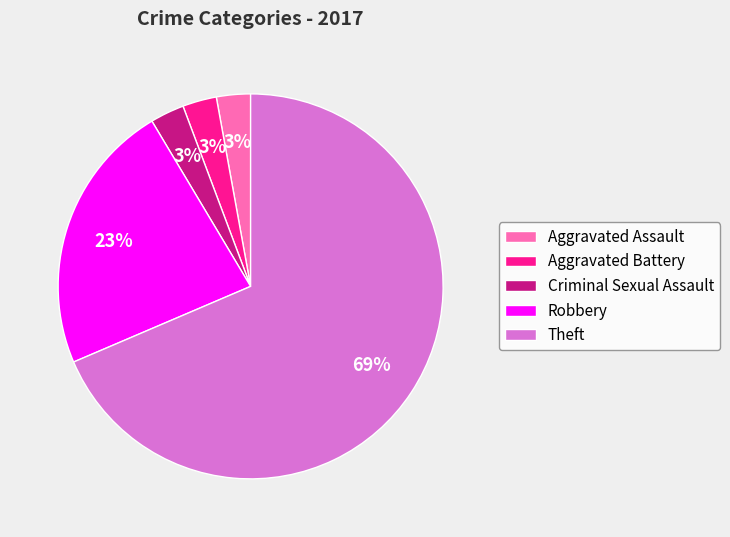

True or false: Criminal Sexual Assault accounts for 11% of the total.

False